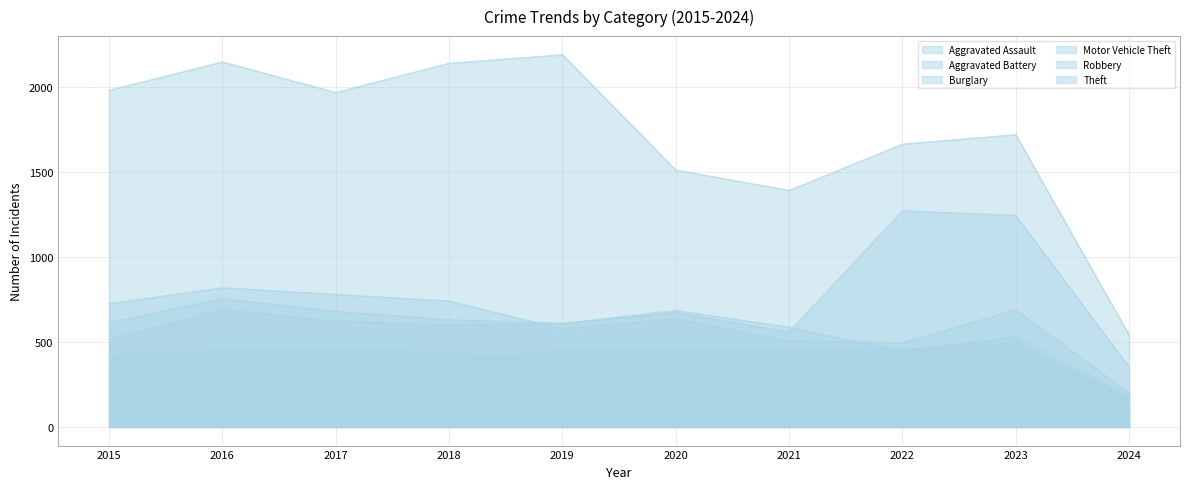

What is the value of the Aggravated Assault point at the 1st from the left?

323